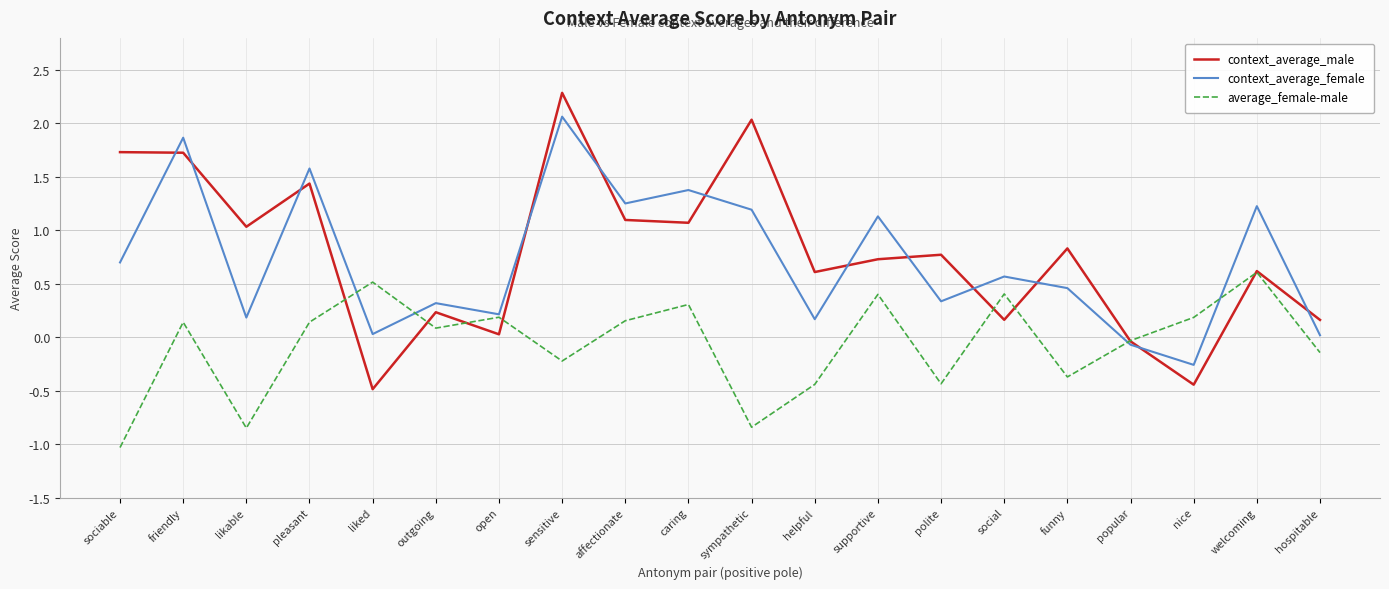

Which series has the widest spread of values?

context_average_male